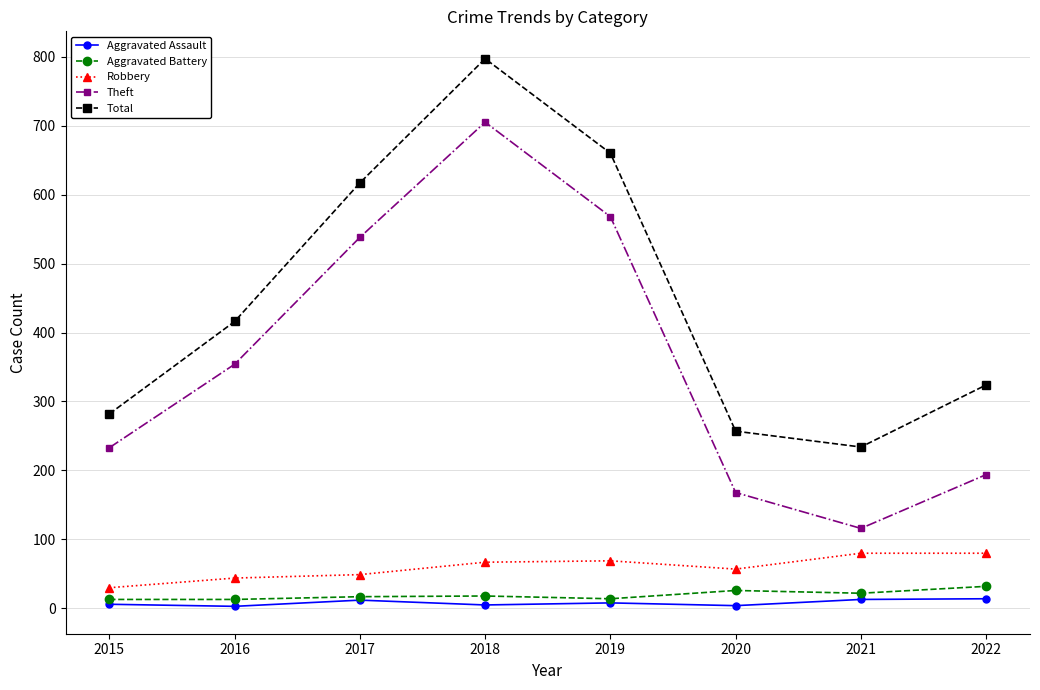

How many lines are shown in the chart?

5